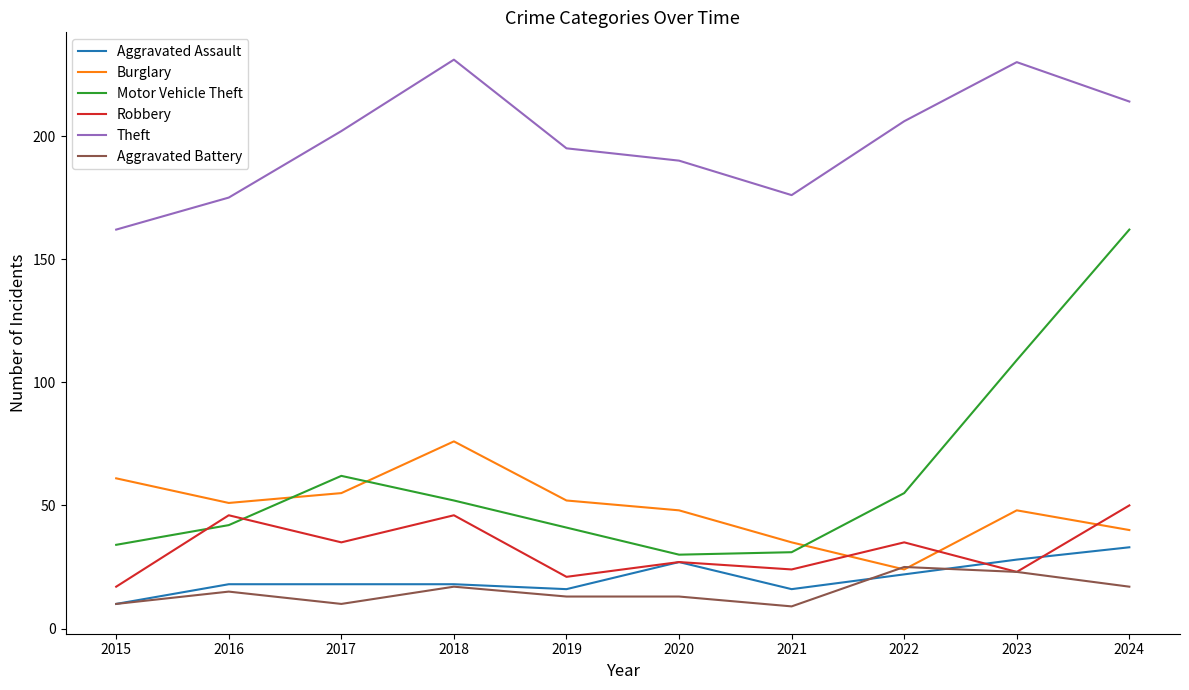

What are all the series names shown in the legend?

Aggravated Assault, Burglary, Motor Vehicle Theft, Robbery, Theft, Aggravated Battery